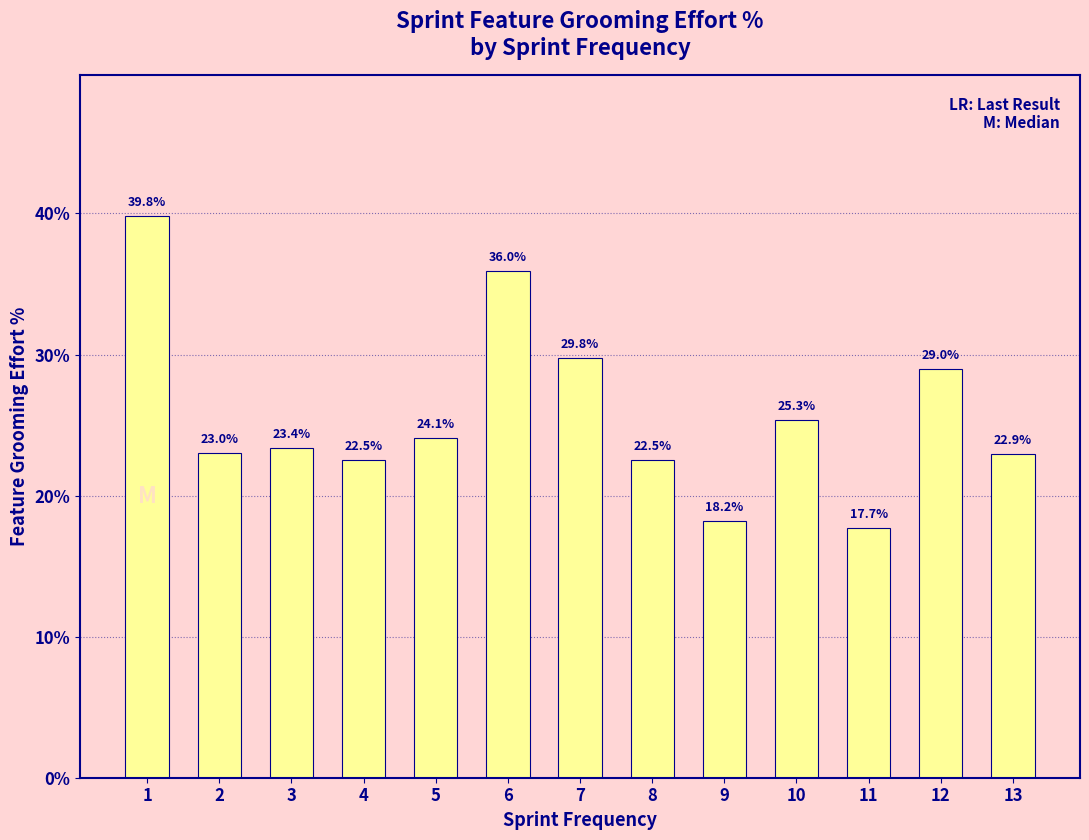

What is the difference between the values at 3 and 13?

0.4